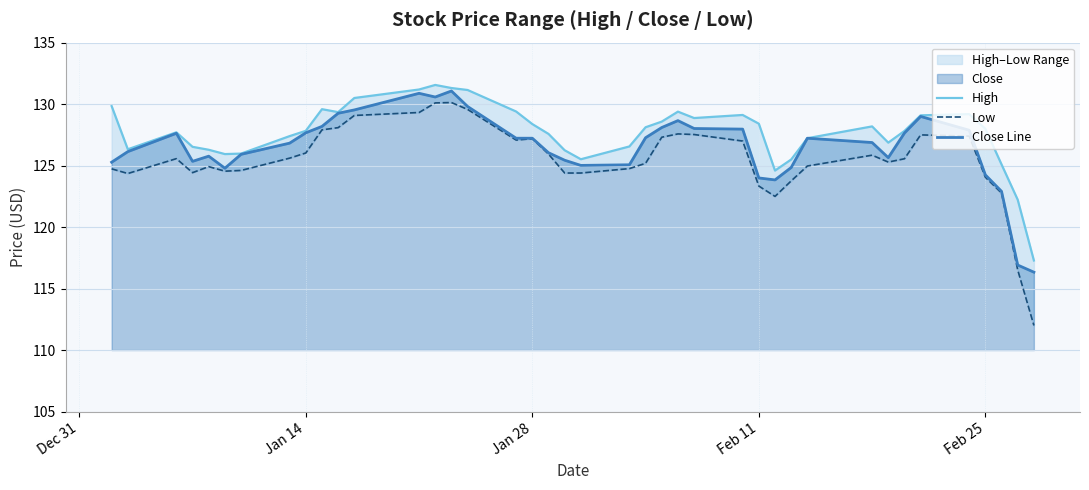

What is the minimum value for Close Line?

116.3